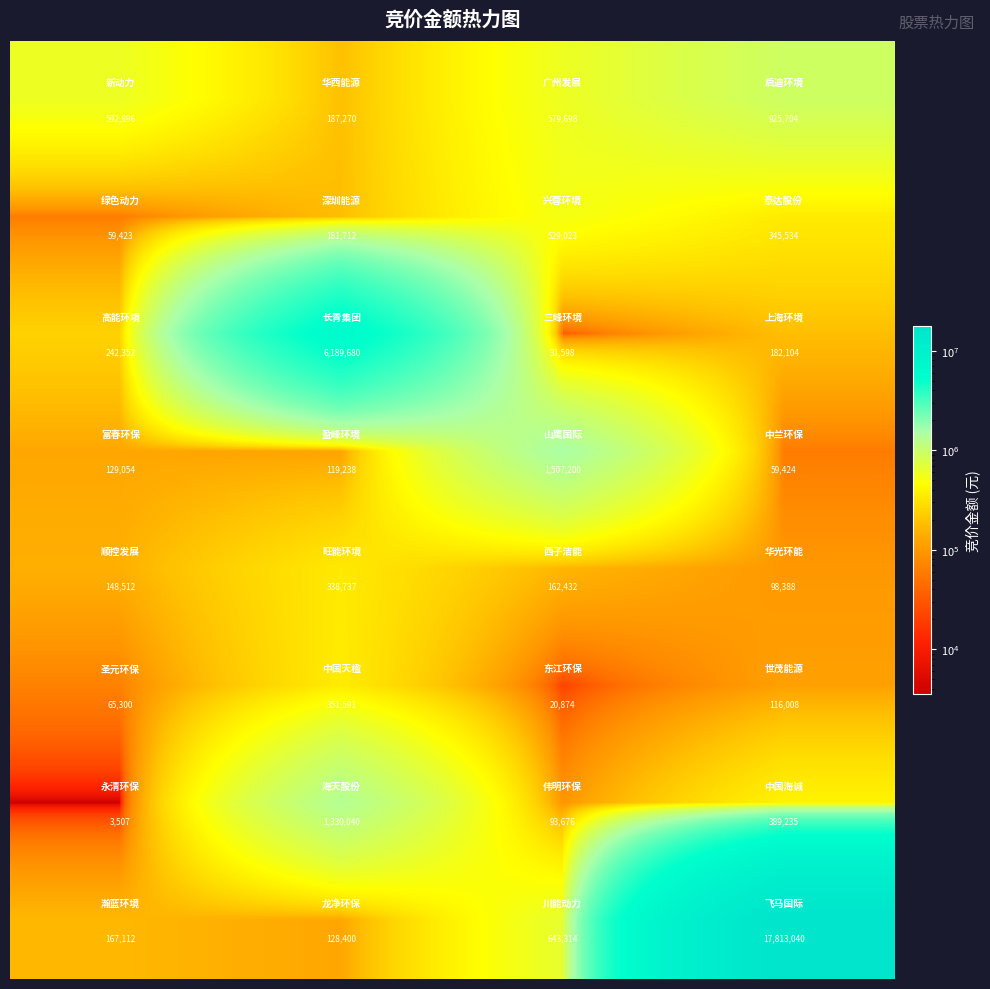

What is the maximum value shown in the chart?

17813040